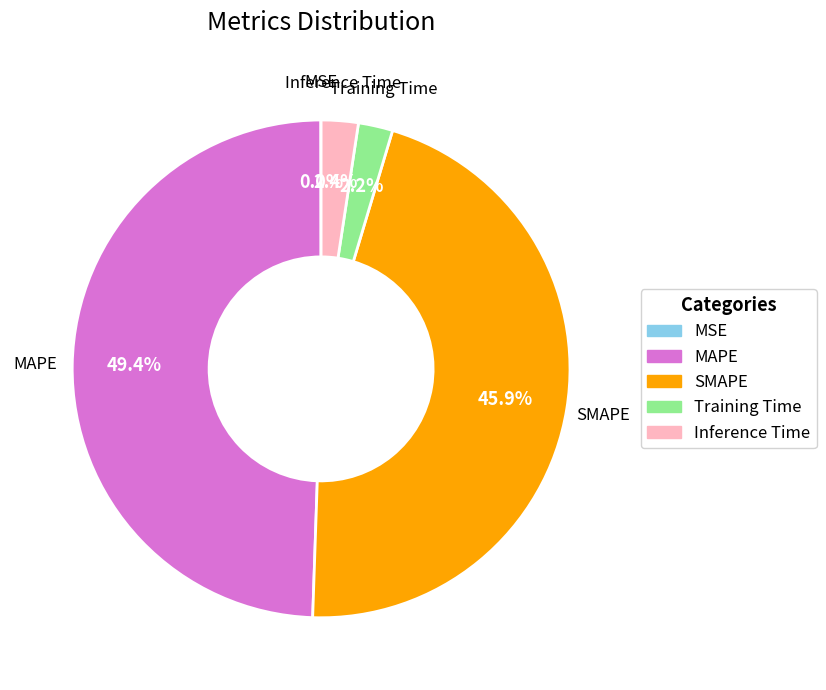

Is it true that MAPE is 35% of the pie?

False